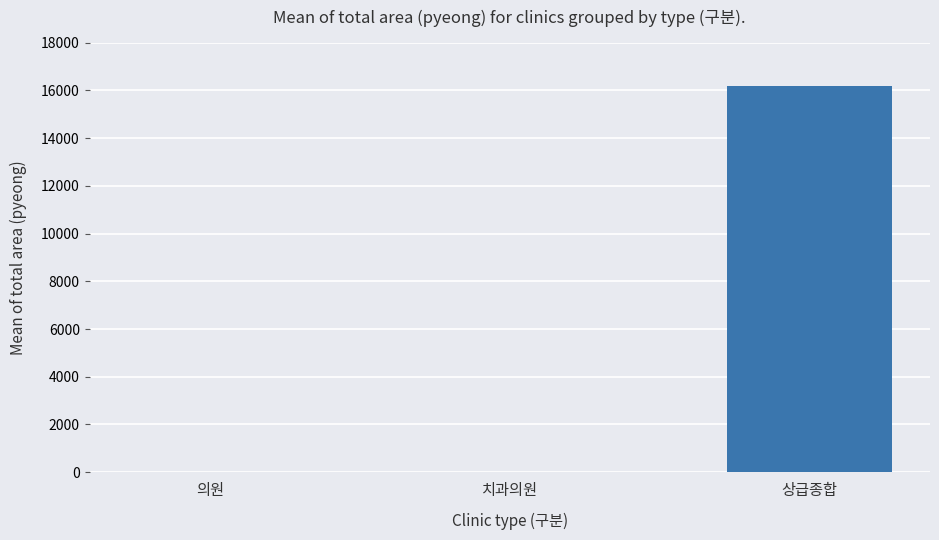

Which label corresponds to the largest value in the chart?

상급종합